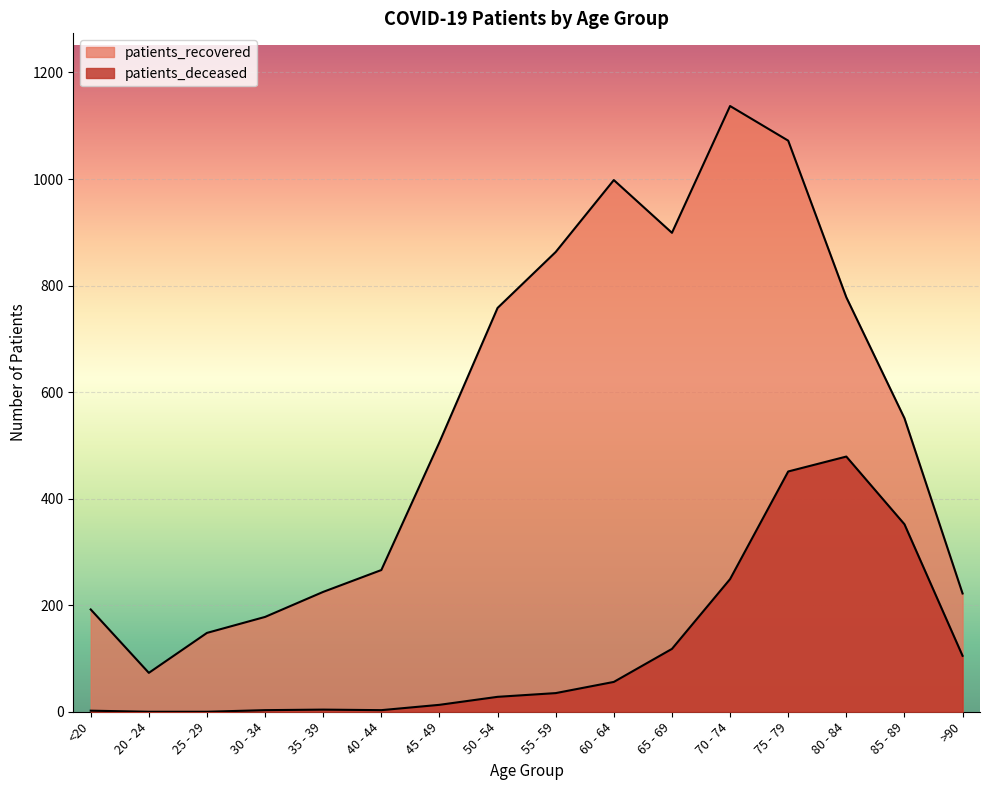

Does the chart display data point markers on the line(s)?

No